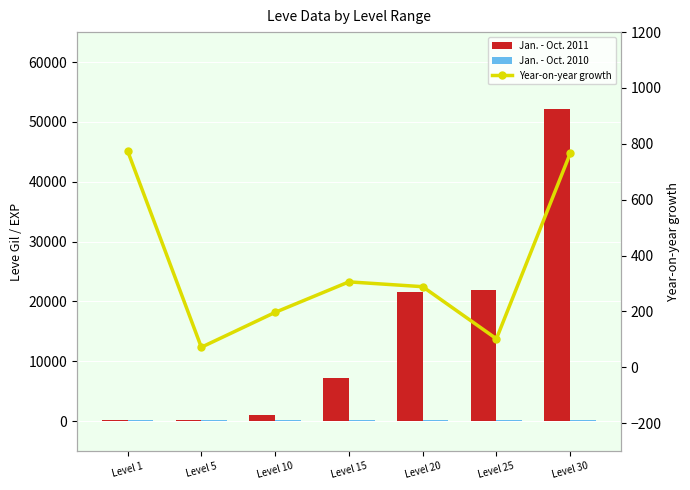

List the labels in order of Jan. - Oct. 2010 value, smallest first.

Level 1, Level 25, Level 5, Level 10, Level 15, Level 20, Level 30